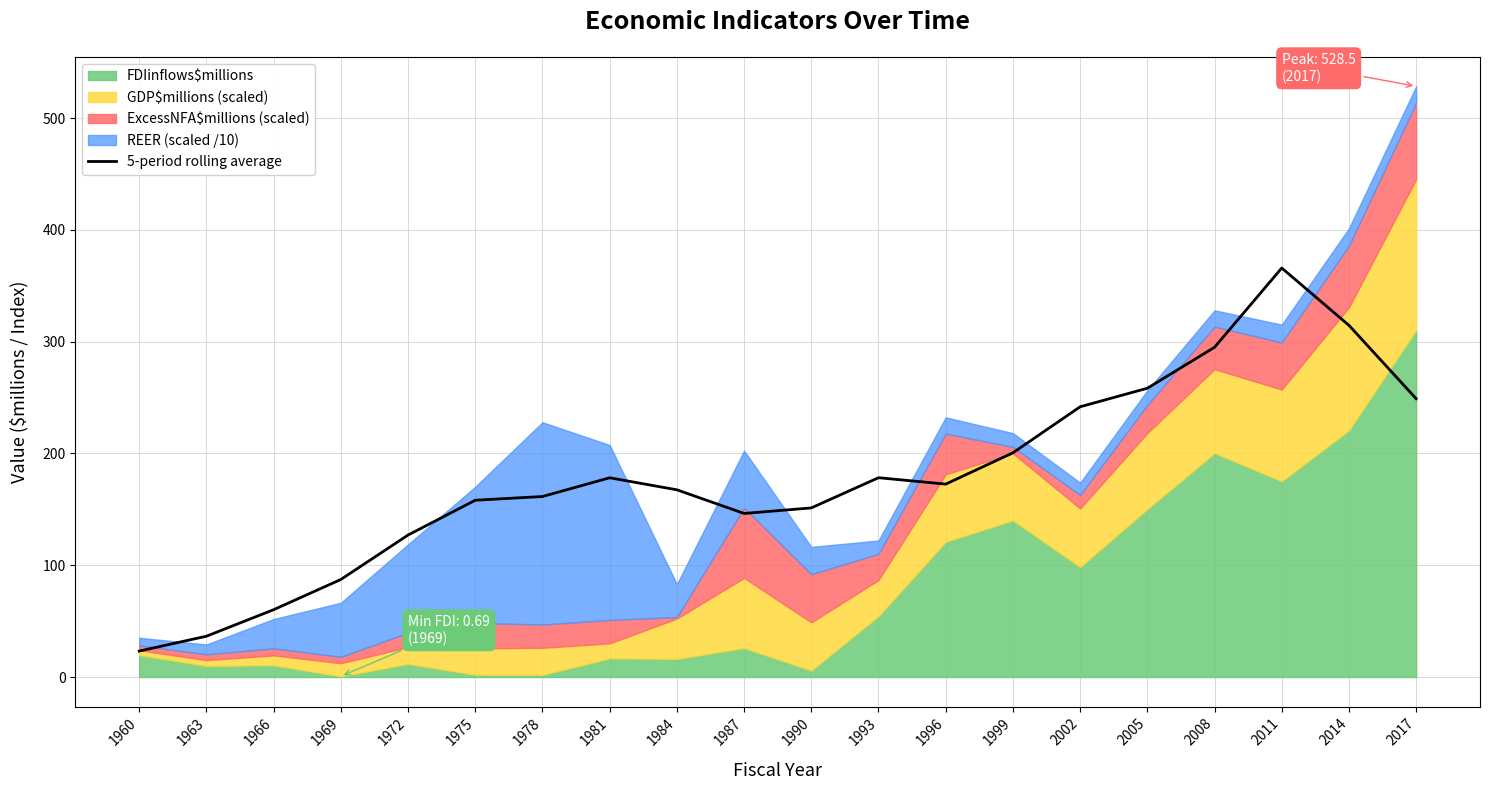

What is the difference between the maximum and minimum values?

342.7